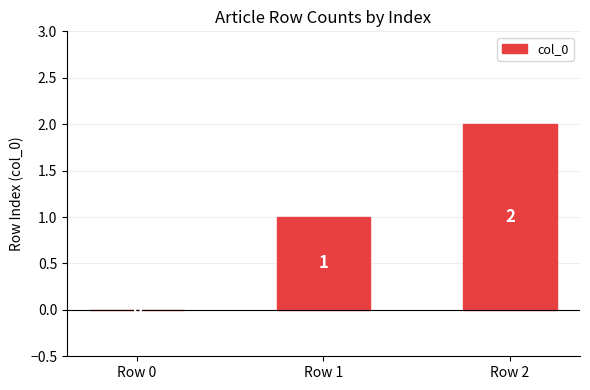

Count the number of data series in this chart.

1